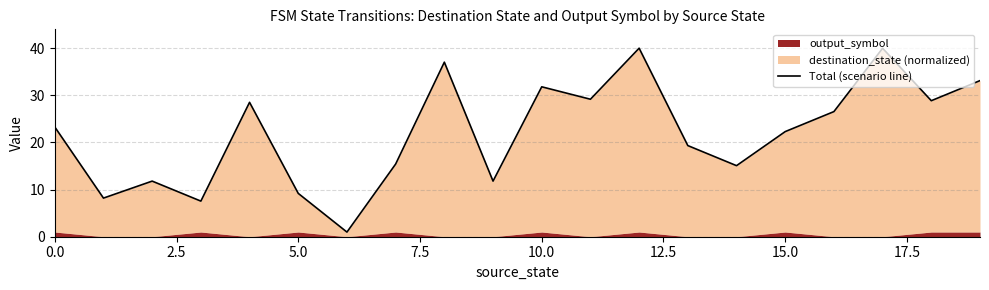

How many data points does each series have?

20